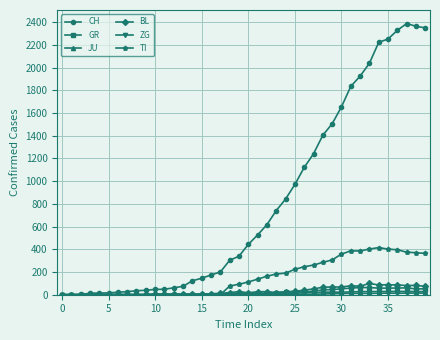

Which series has the widest spread of values?

CH